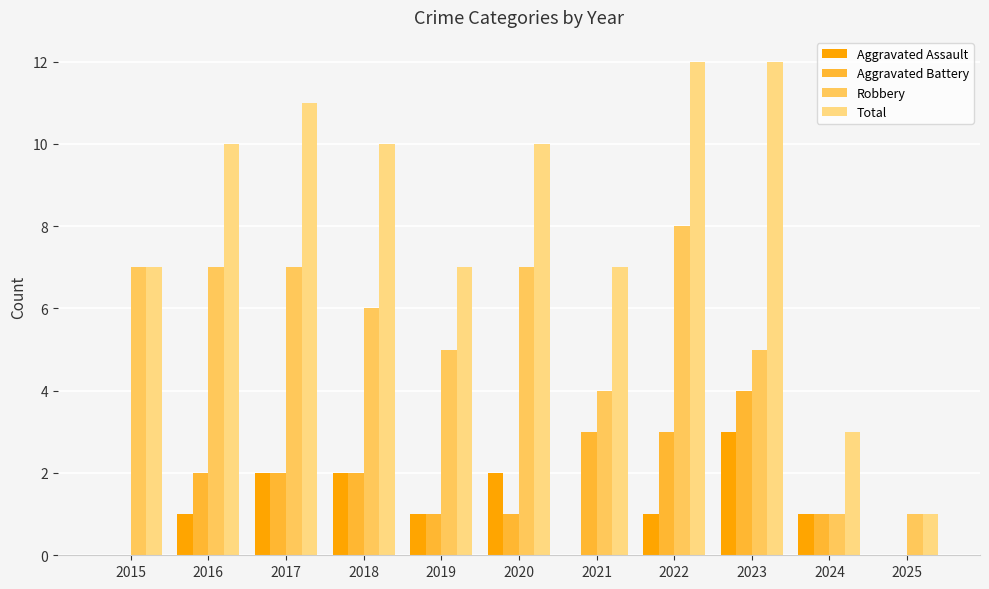

Reading right to left, what are all the values shown in this chart?

Aggravated Assault: 0	1	3	1	0	2	1	2	2	1	0
Aggravated Battery: 0	1	4	3	3	1	1	2	2	2	0
Robbery: 1	1	5	8	4	7	5	6	7	7	7
Total: 1	3	12	12	7	10	7	10	11	10	7